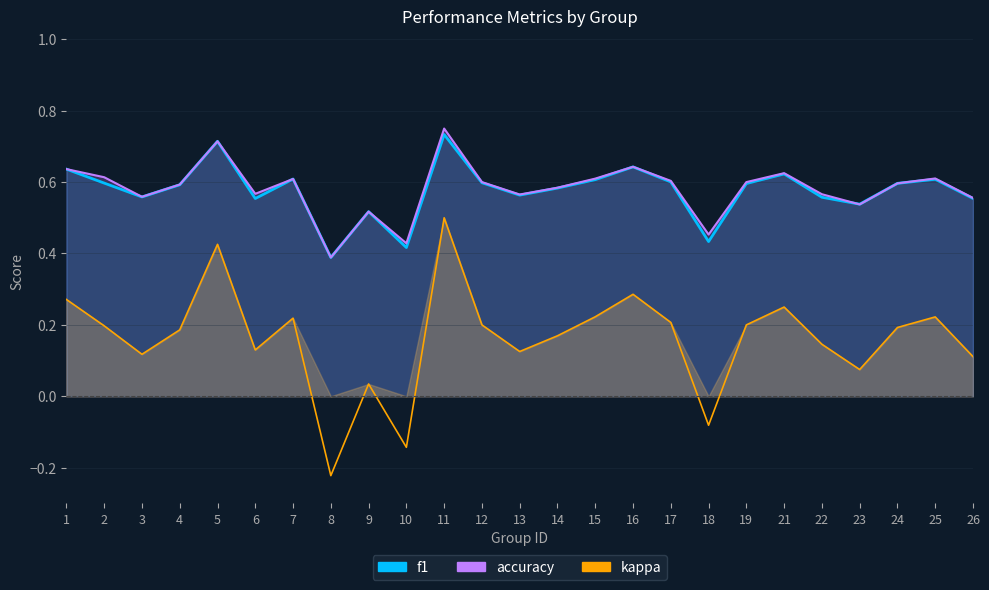

True or false: kappa and f1 intersect in this chart.

False